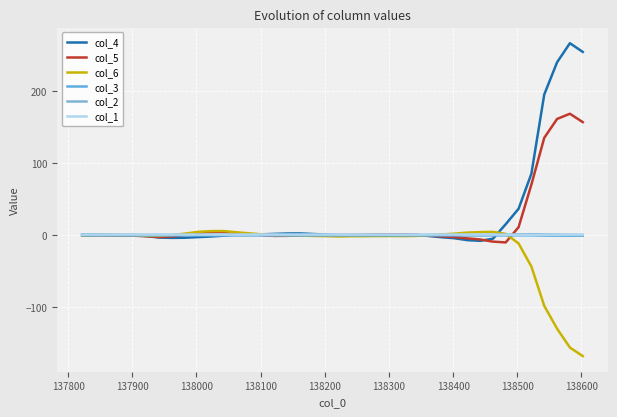

True or false: col_1 has more than 2 interior local peaks.

True